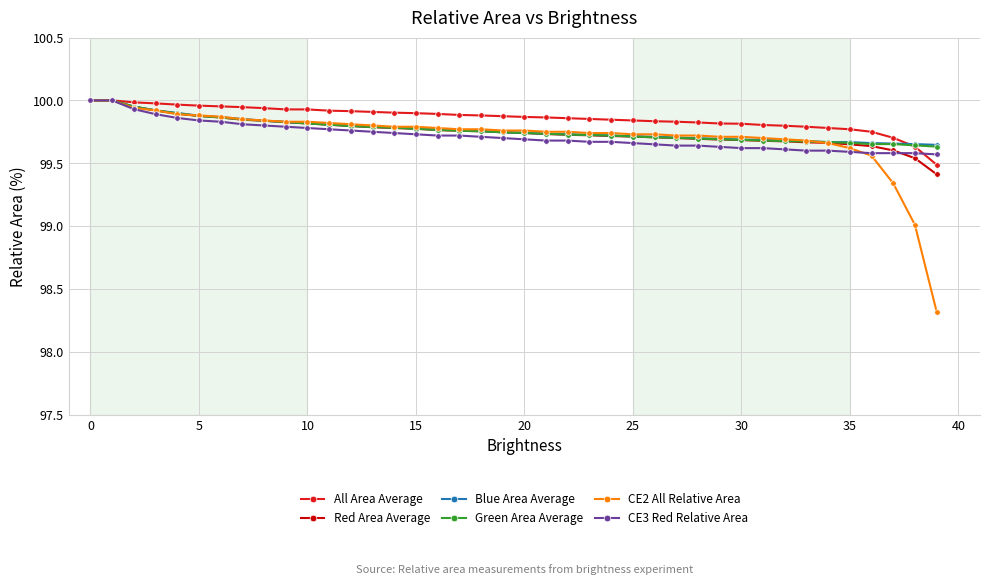

What is the smallest value displayed?

98.3